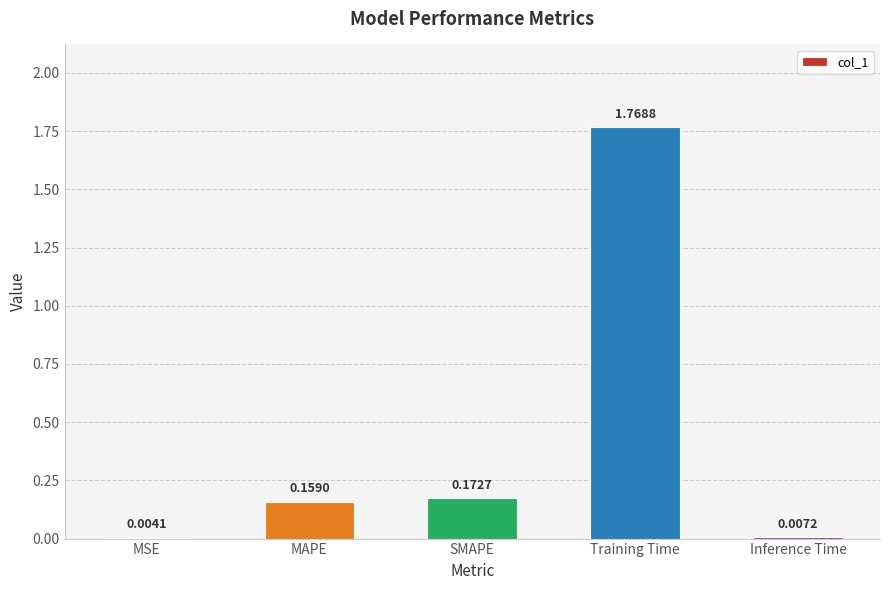

Where is the data nearest to the value 0?

MSE